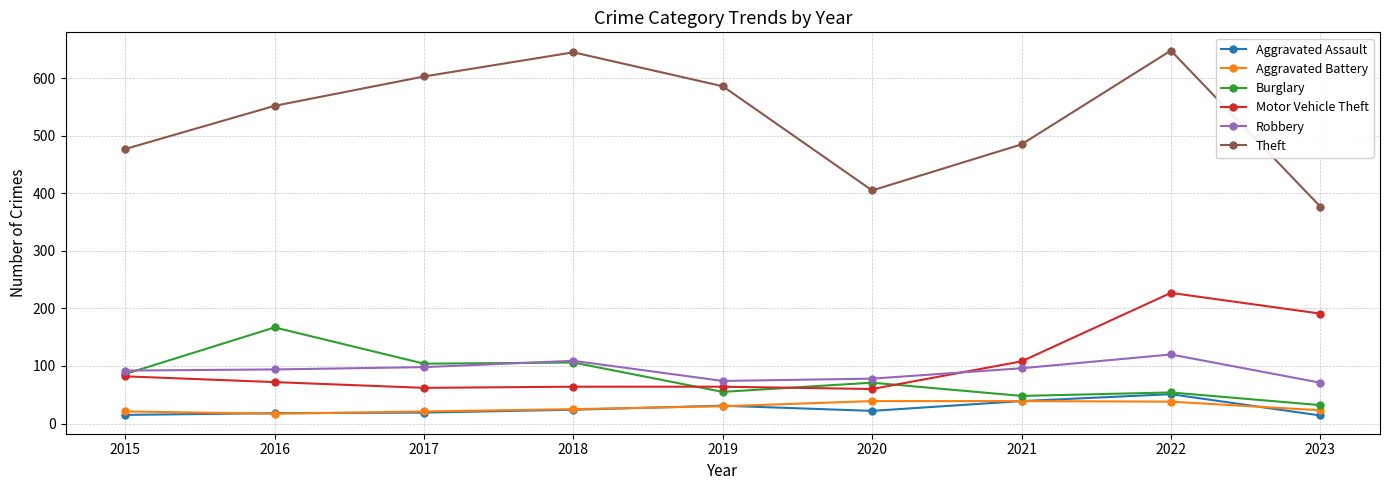

Which category has the highest value in the Burglary series?

2016